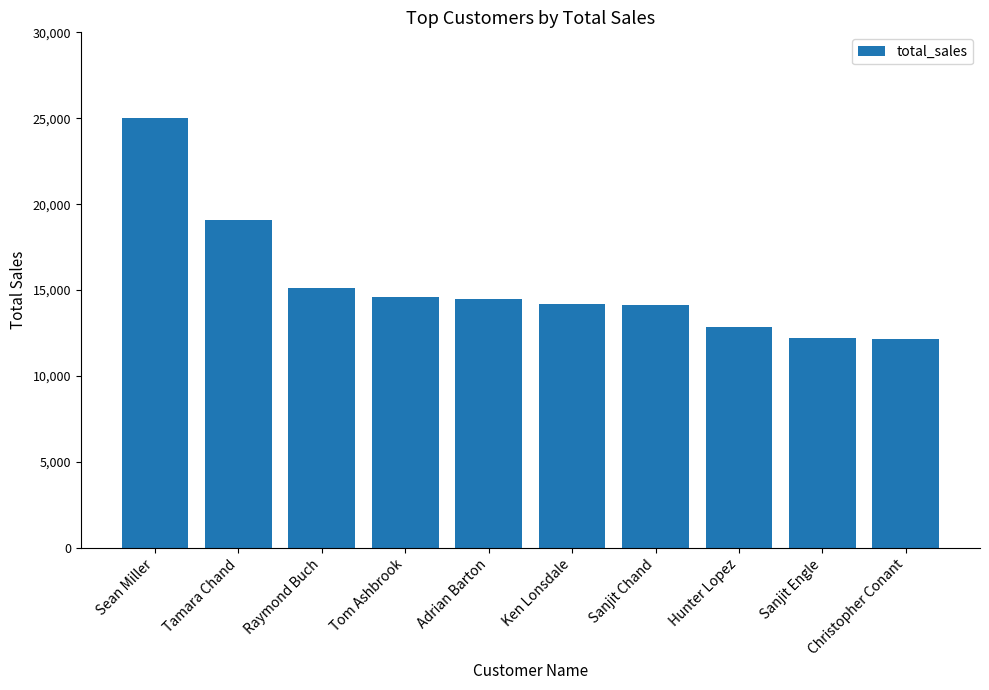

Count the number of categories in the chart.

10